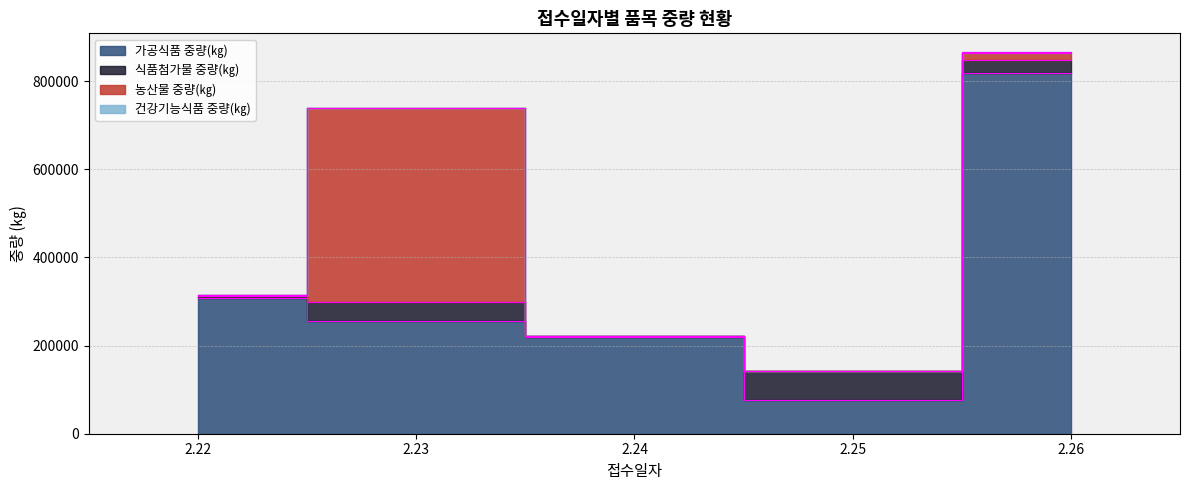

What is the value of the 식품첨가물 중량(㎏) point at the 2nd from the left?

43372